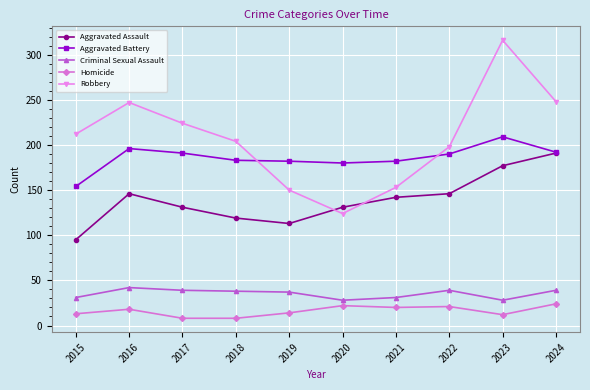

True or false: Aggravated Assault has a value of 230 at 2021.

False